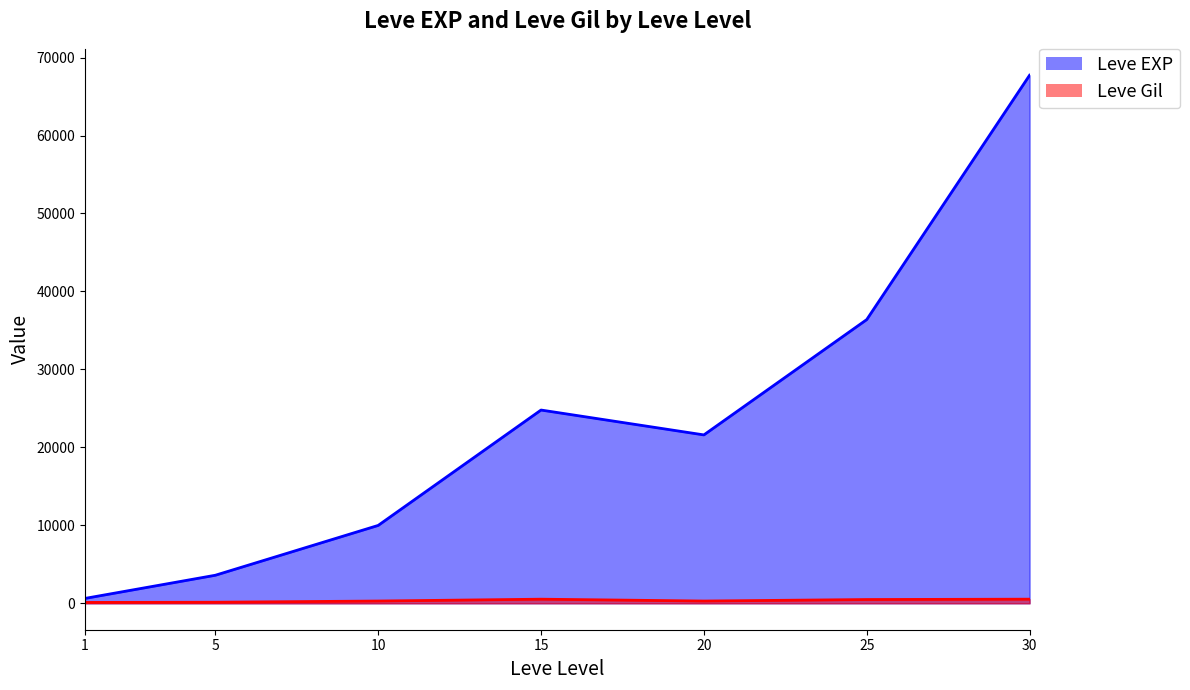

Rank the series at 20 from lowest to highest value.

Leve Gil, Leve EXP